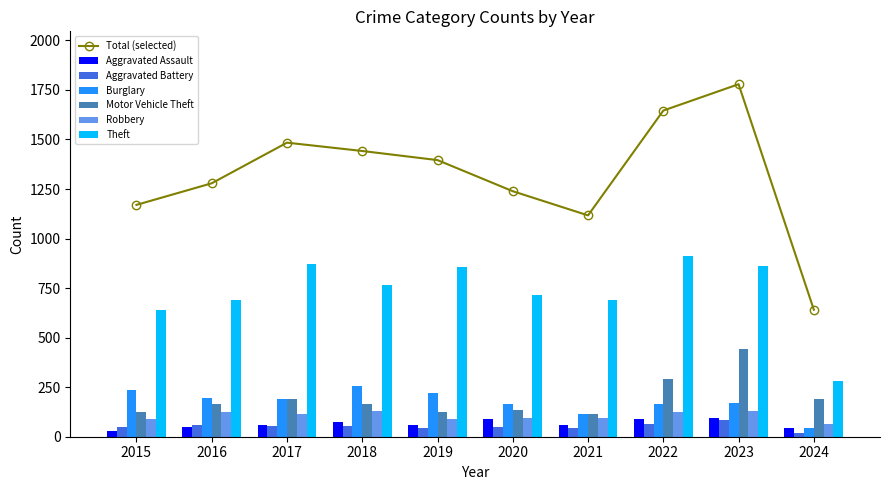

Between 2016 and 2015, which is larger?

2016